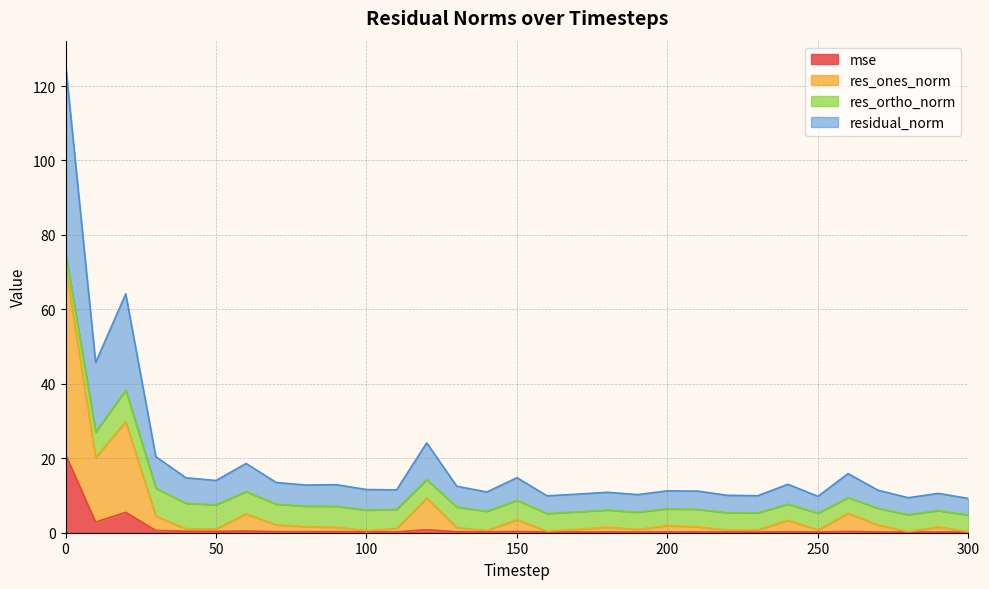

Which has a higher value, 170 or 10?

10